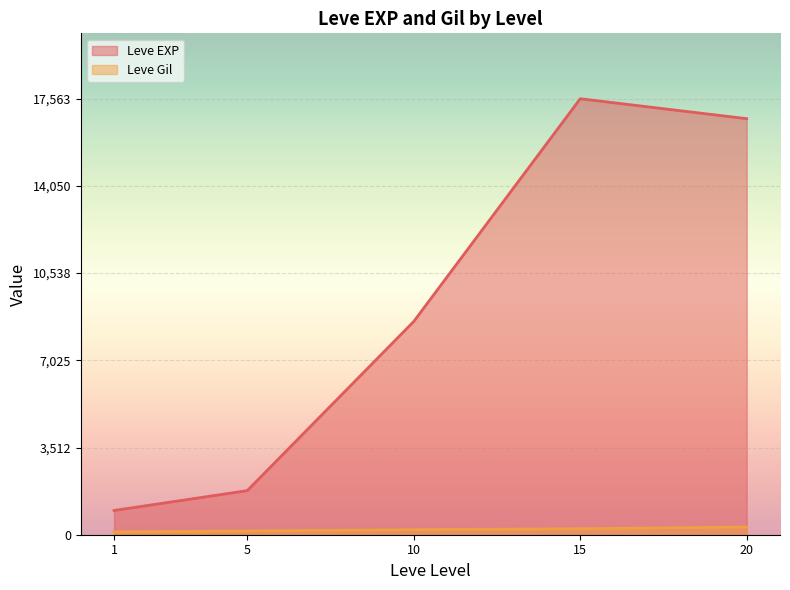

What is the greatest value displayed?

17563.3